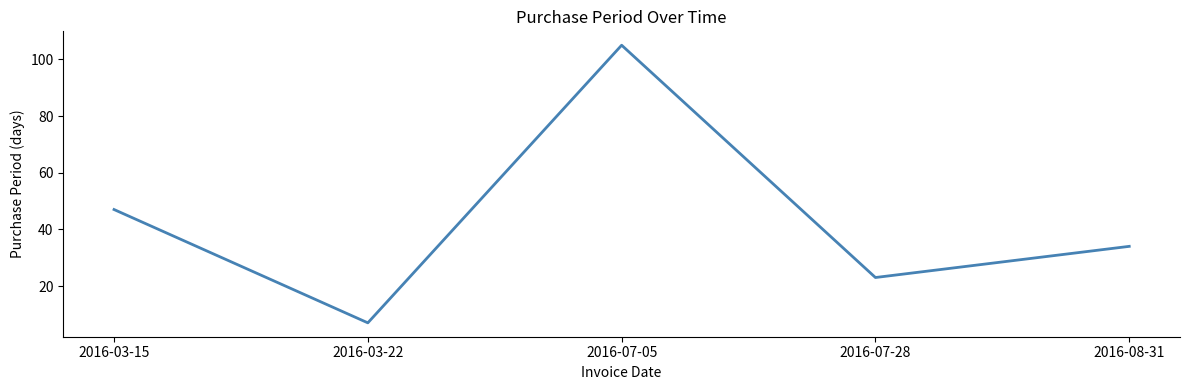

The chart shows a value of 59 at 2016-08-31. True or false?

False